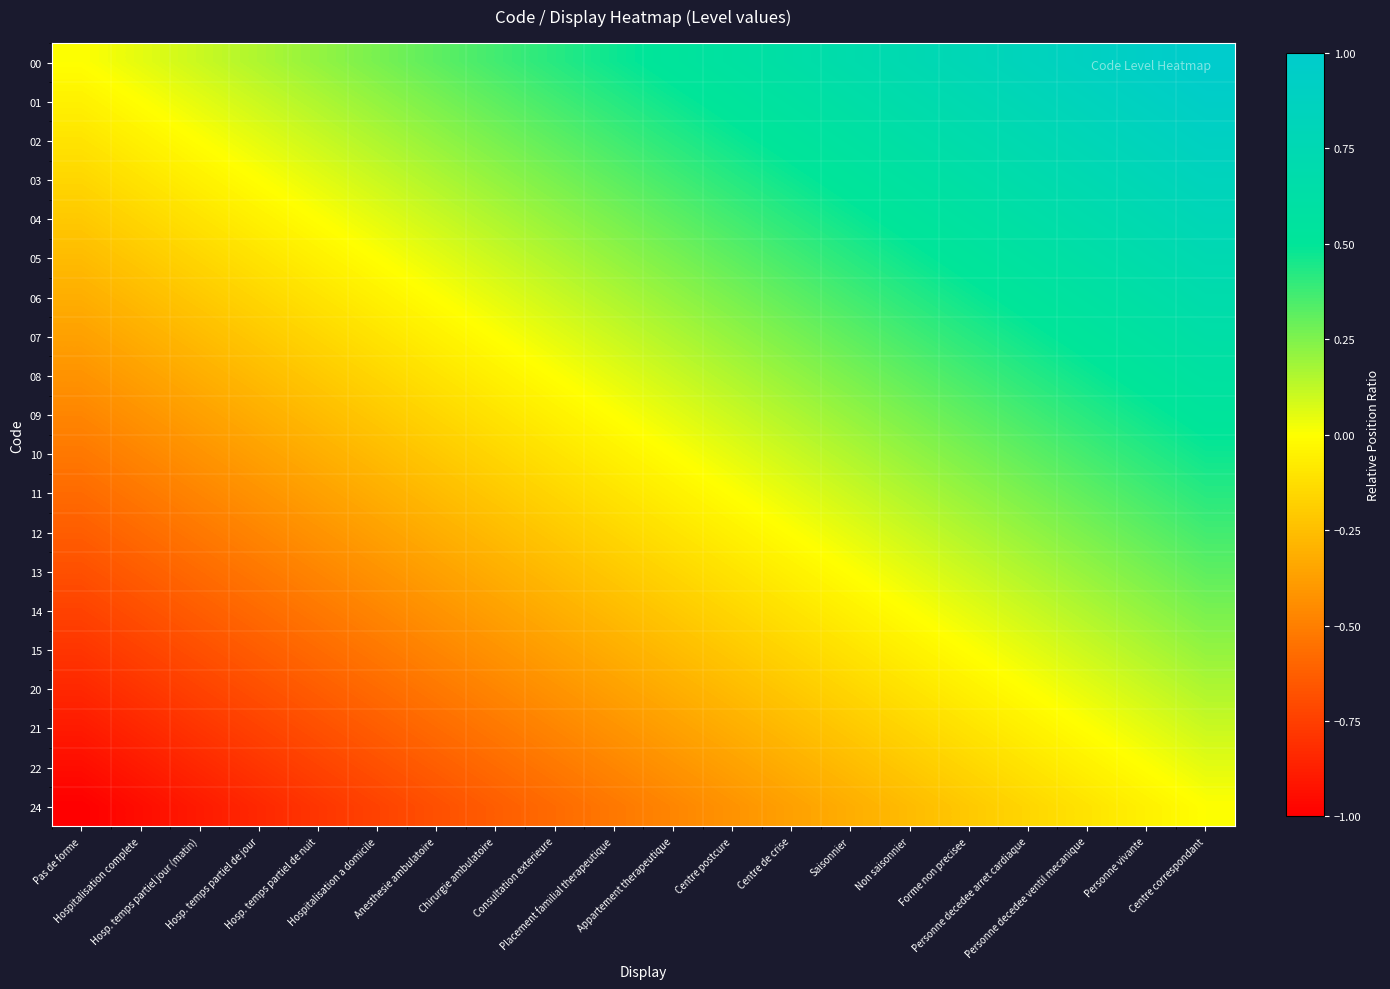

At Placement familial therapeutique, list the series in order from largest to smallest.

00, 01, 02, 03, 04, 05, 06, 07, 08, 09, 10, 11, 12, 13, 14, 15, 20, 21, 22, 24